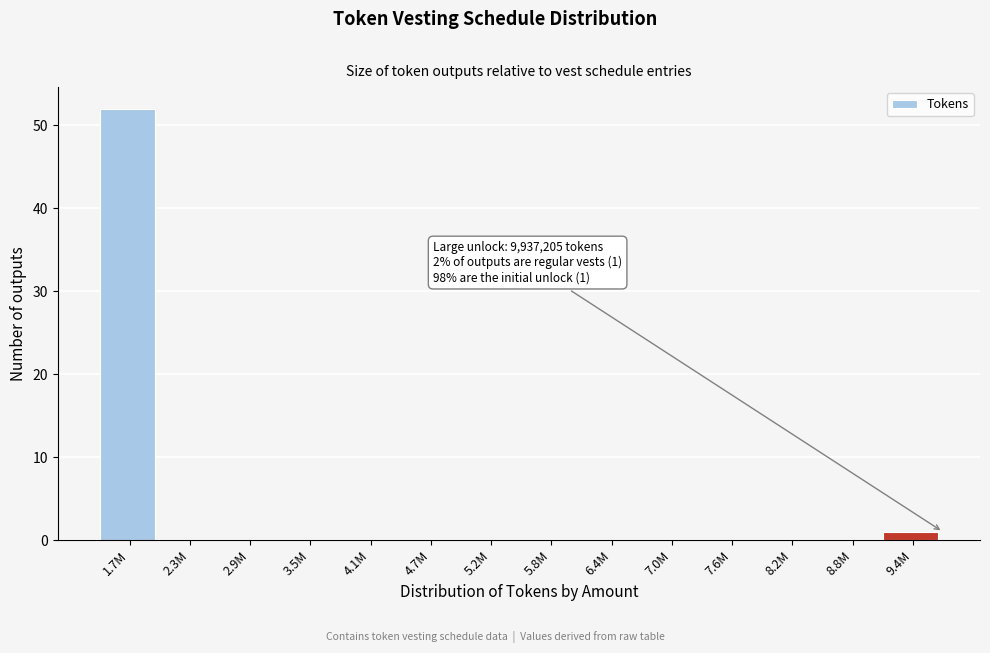

Reading left to right, list all the values displayed in this chart.

1.7M=52	2.3M=0	2.9M=0	3.5M=0	4.1M=0	4.7M=0	5.2M=0	5.8M=0	6.4M=0	7.0M=0	7.6M=0	8.2M=0	8.8M=0	9.4M=1